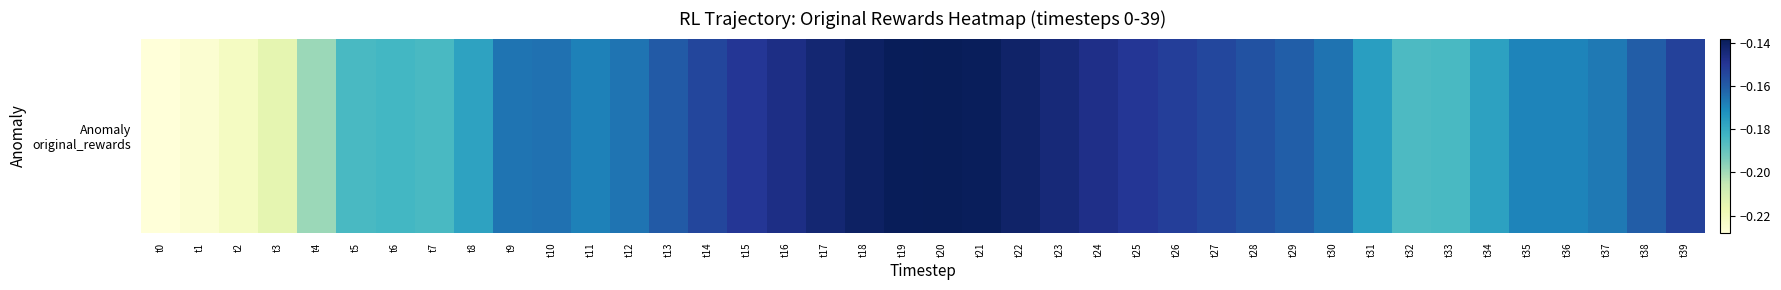

What is the maximum value shown in the chart?

-0.1